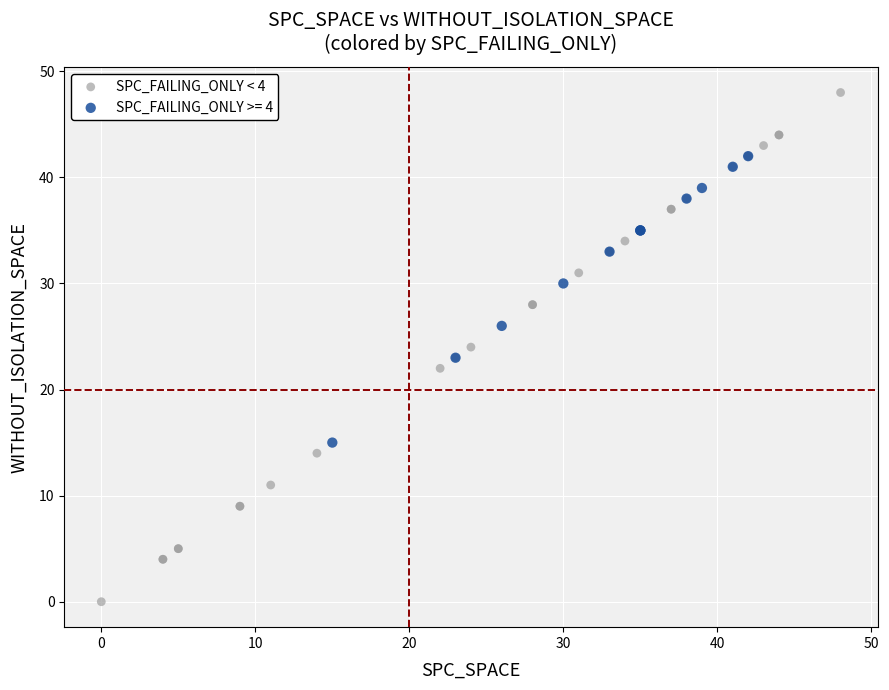

Which series reaches the maximum Y coordinate?

SPC_FAILING_ONLY < 4